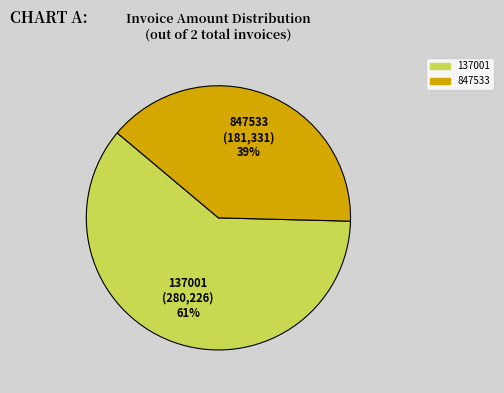

Is it true that 137001 is 46% of the pie?

False